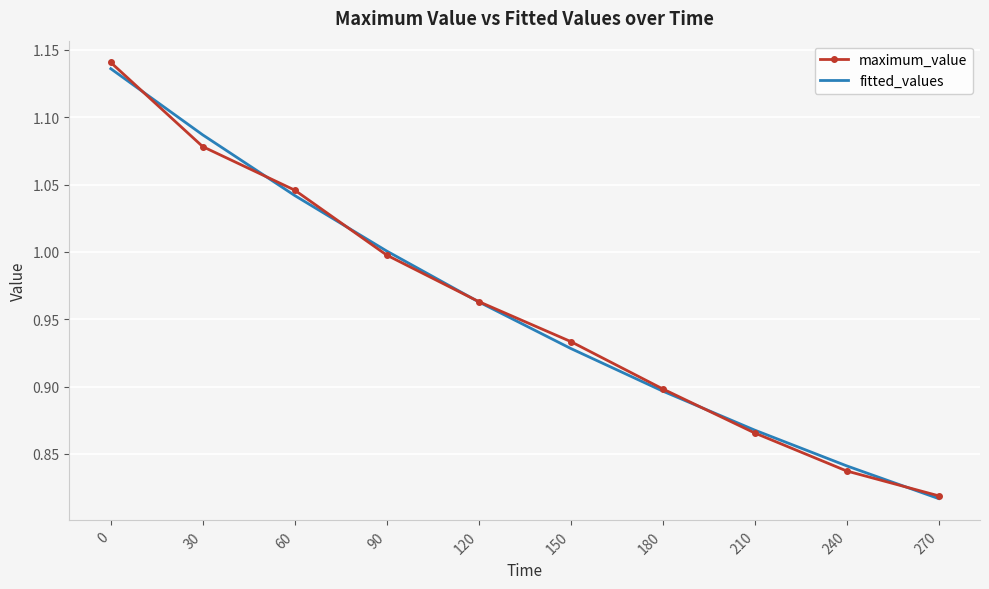

What are all the series names shown in the legend?

maximum_value, fitted_values